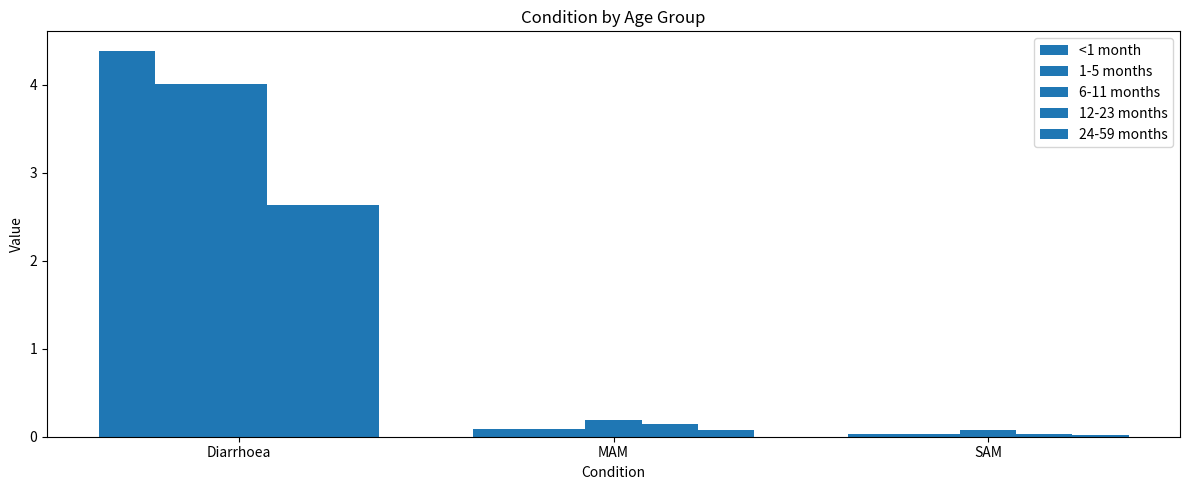

What is the sum of the 12-23 months values at SAM and Diarrhoea?

2.7